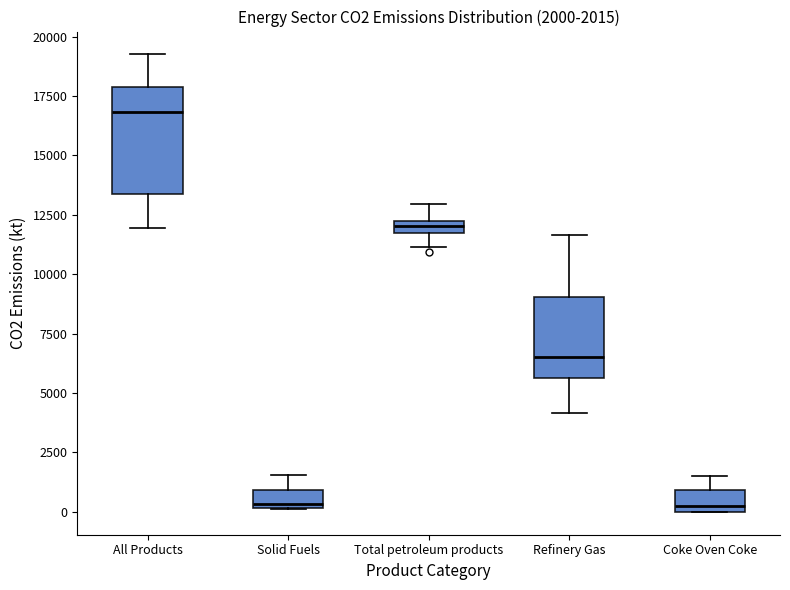

Which box is the tallest, from its lower edge to its upper edge?

All Products